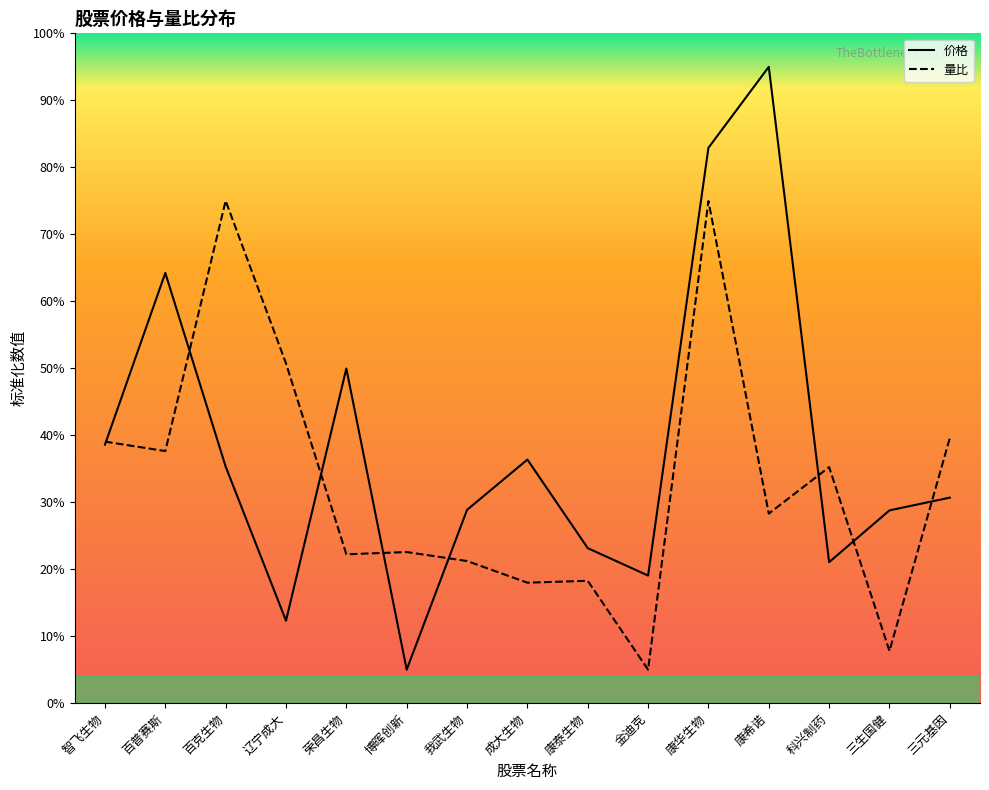

What is the label of the 7th point from the right?

康泰生物